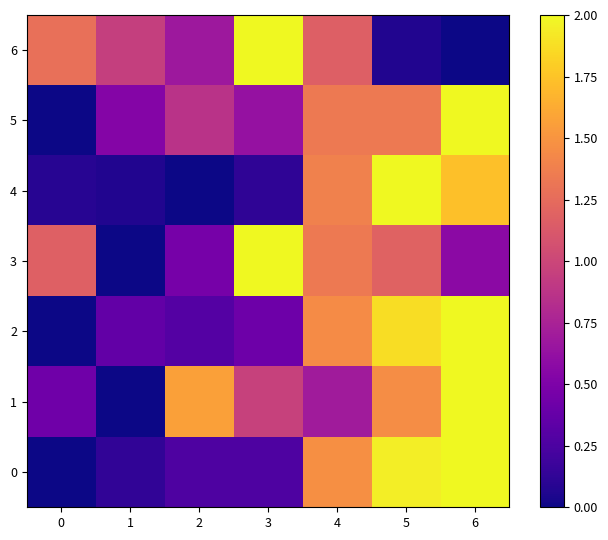

At which category is the sum across all series the highest?

6